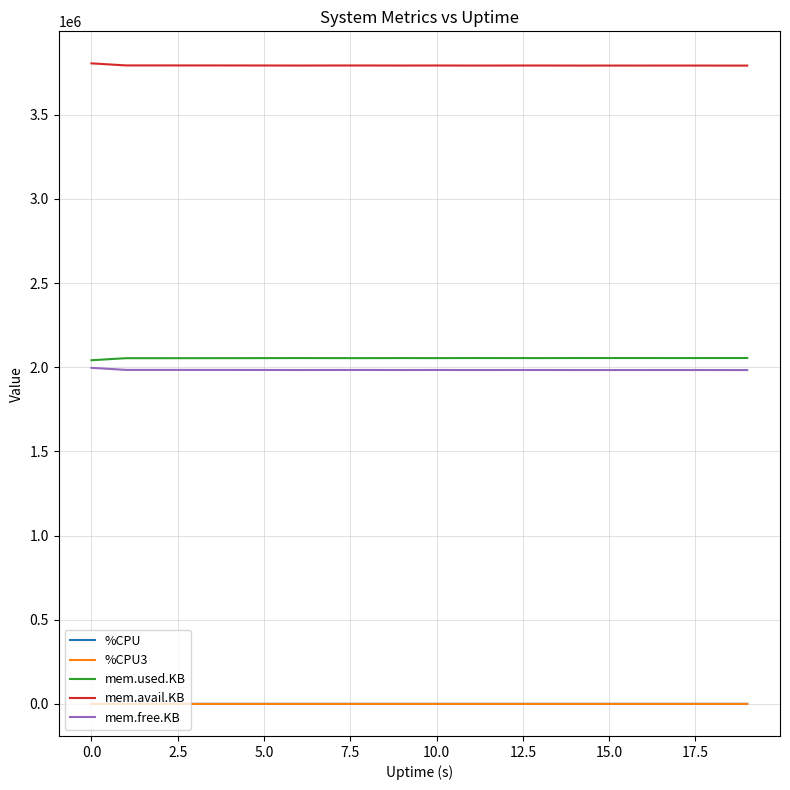

Which series has the largest total across all categories?

mem.avail.KB